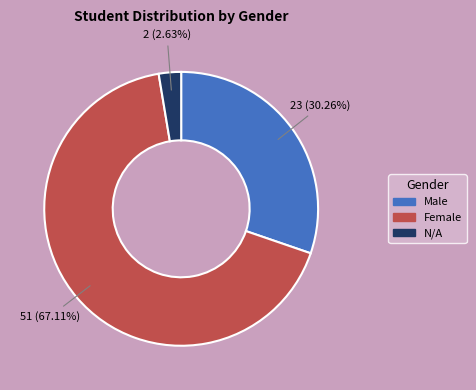

Which category accounts for the majority?

Female